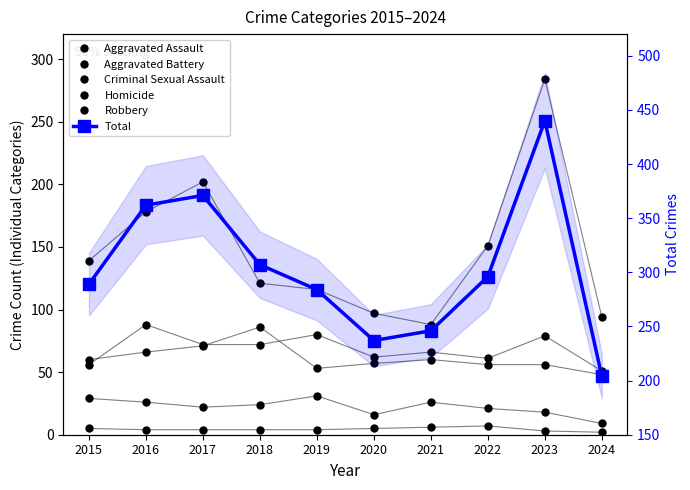

What is the approximate value of Aggravated Assault at 2024, to the nearest 5?

50